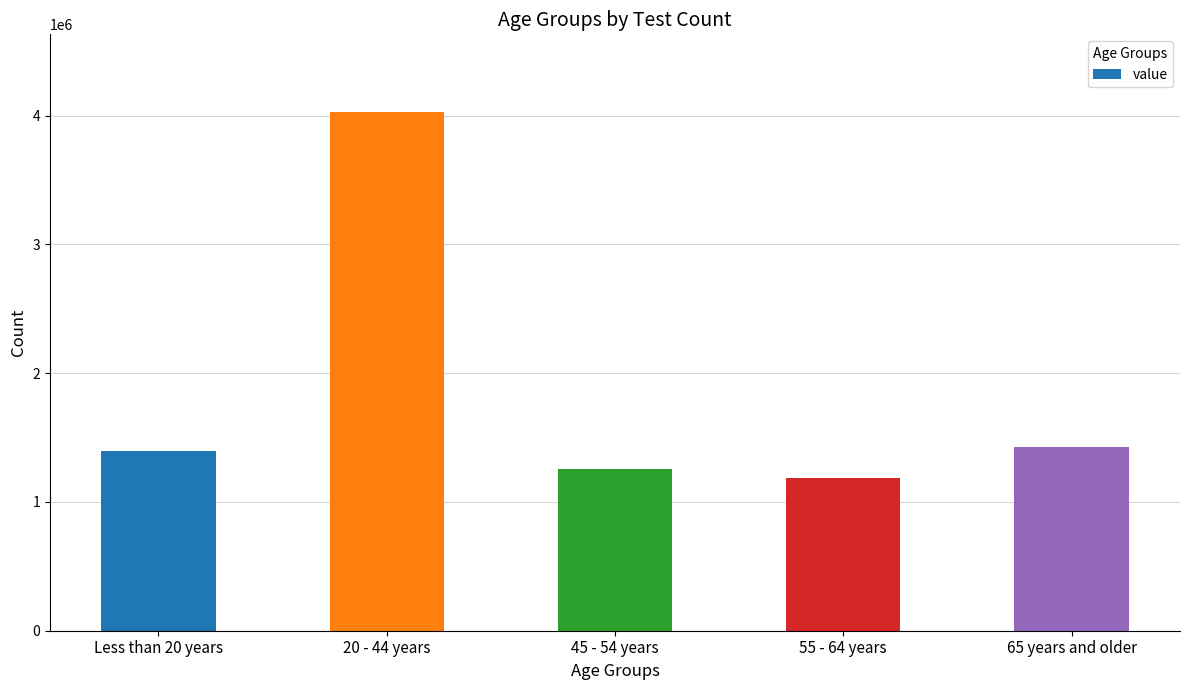

What is the sum of the values at 20 - 44 years and 55 - 64 years?

5209951